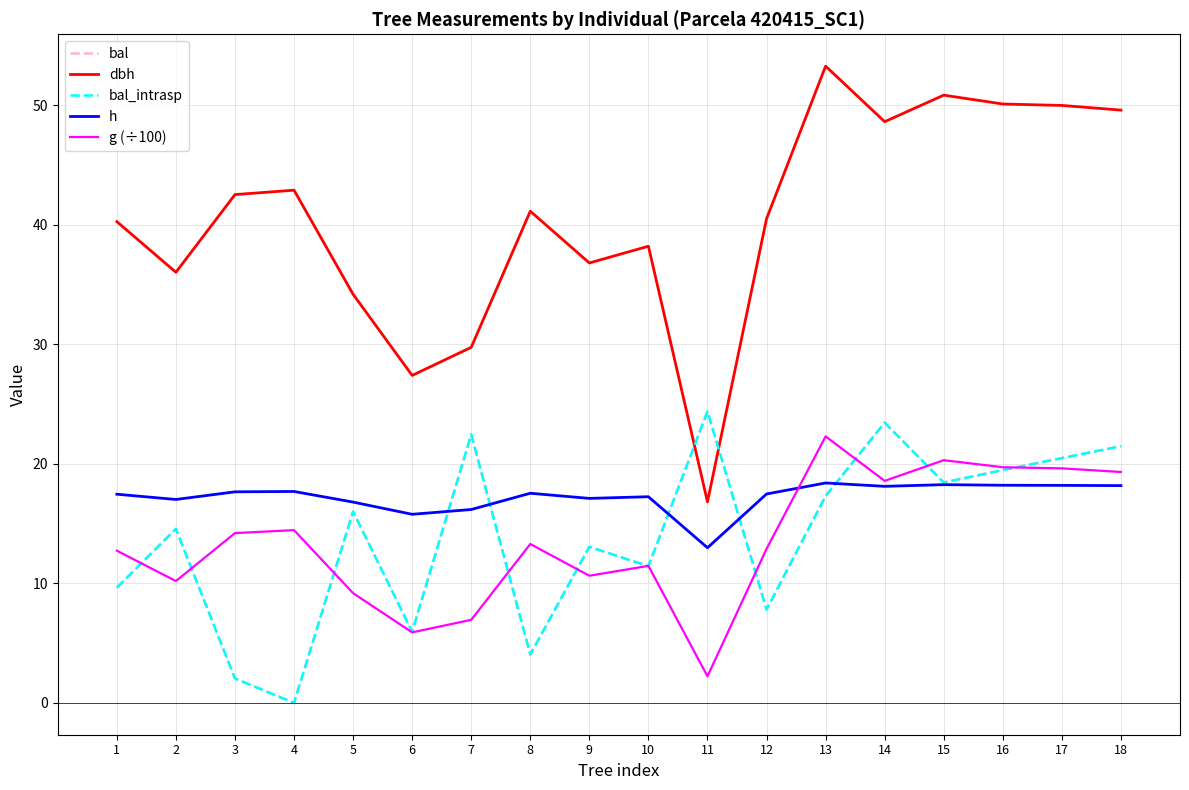

What is the sum of all g (÷100) values?

244.0